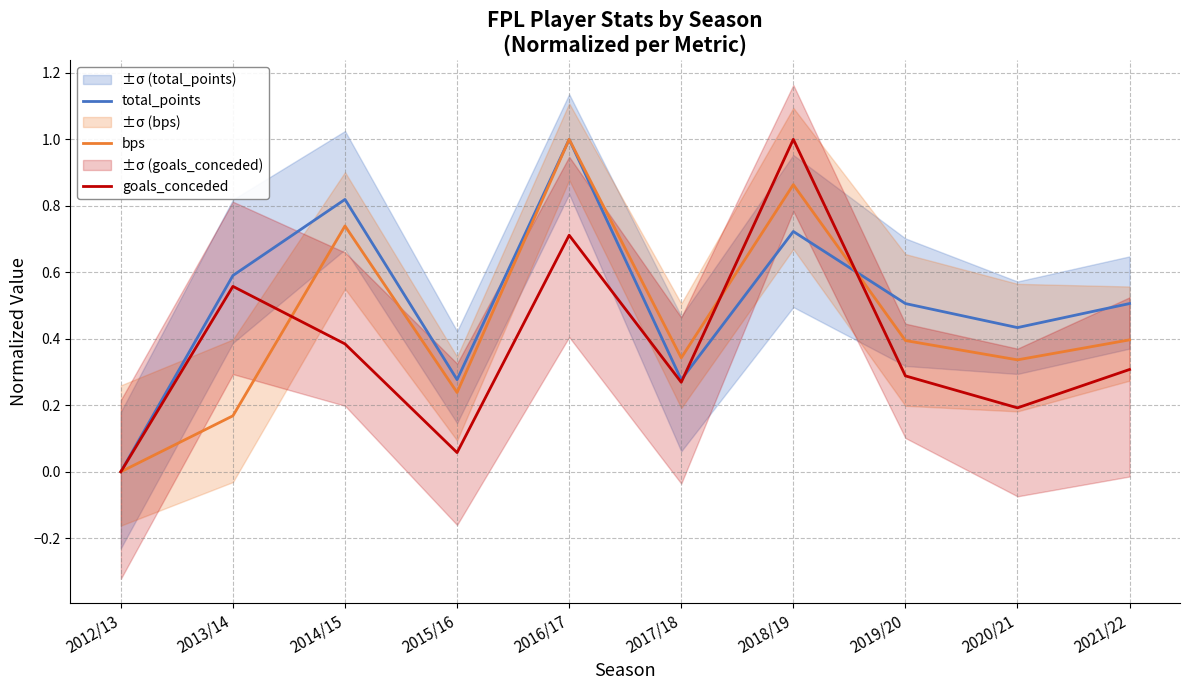

Count the number of data series in this chart.

3